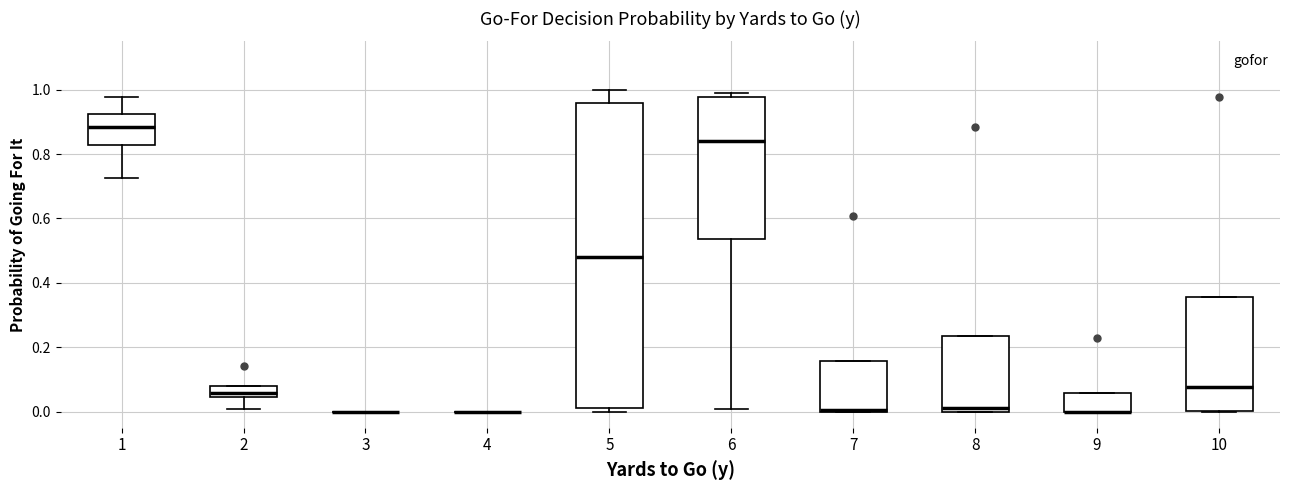

Comparing the boxes themselves (not the whiskers), which one is the tallest?

5